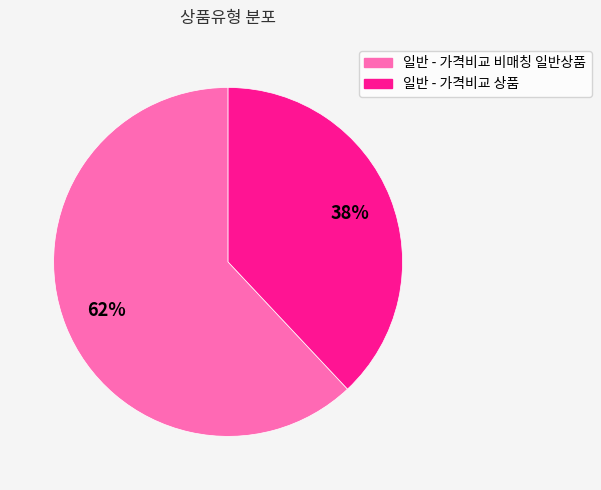

Is the sum of 일반 - 가격비교 비매칭 일반상품 and 일반 - 가격비교 상품 greater than half?

Yes